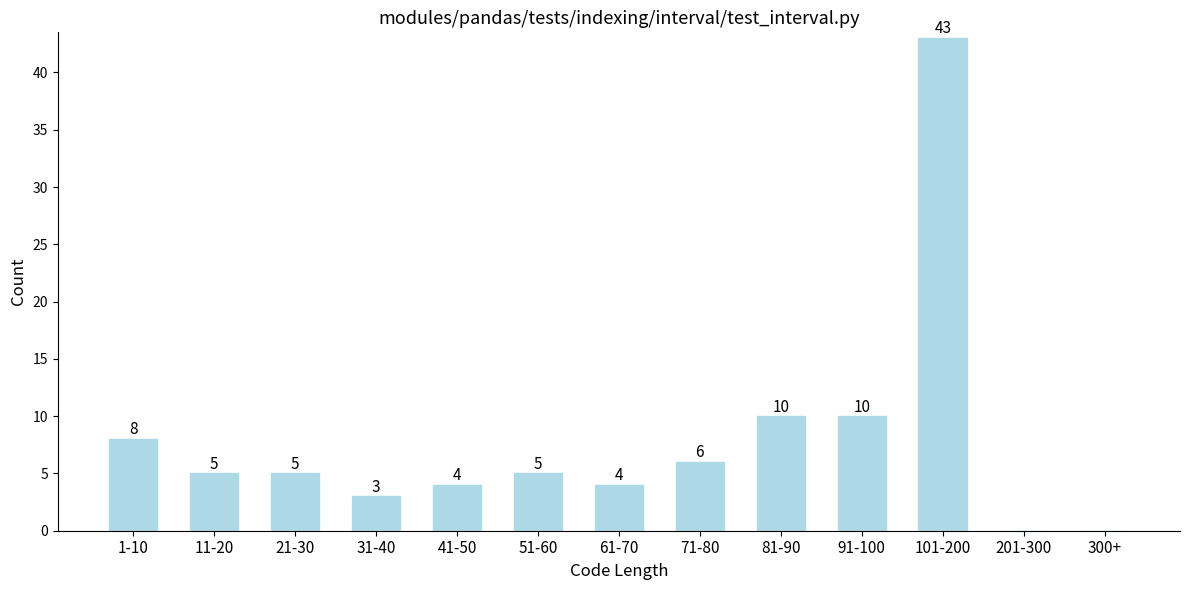

Reading right to left, list all the values displayed in this chart.

300+=0	201-300=0	101-200=43	91-100=10	81-90=10	71-80=6	61-70=4	51-60=5	41-50=4	31-40=3	21-30=5	11-20=5	1-10=8